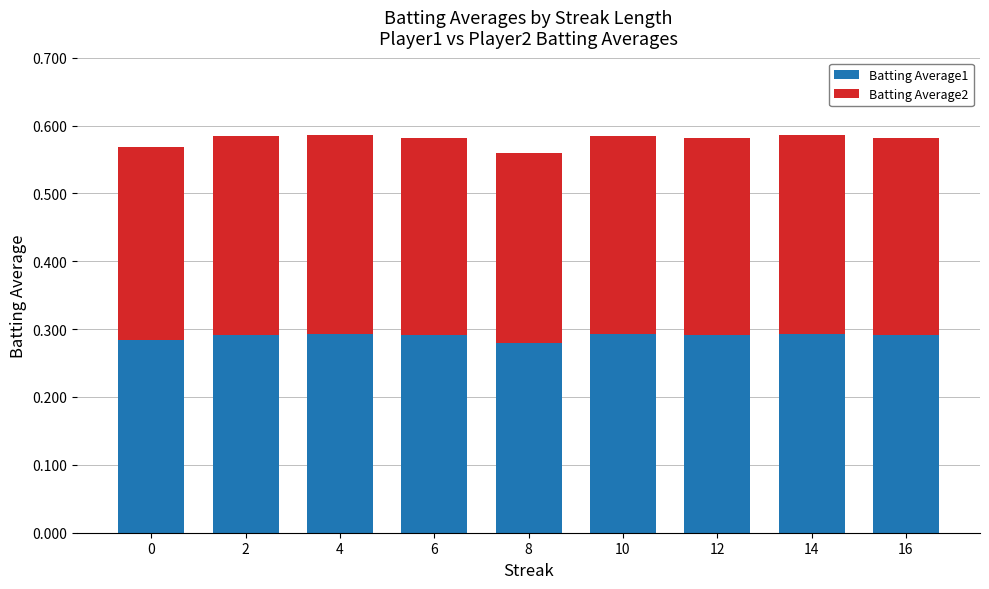

What is the total value across all series at 0?

0.6